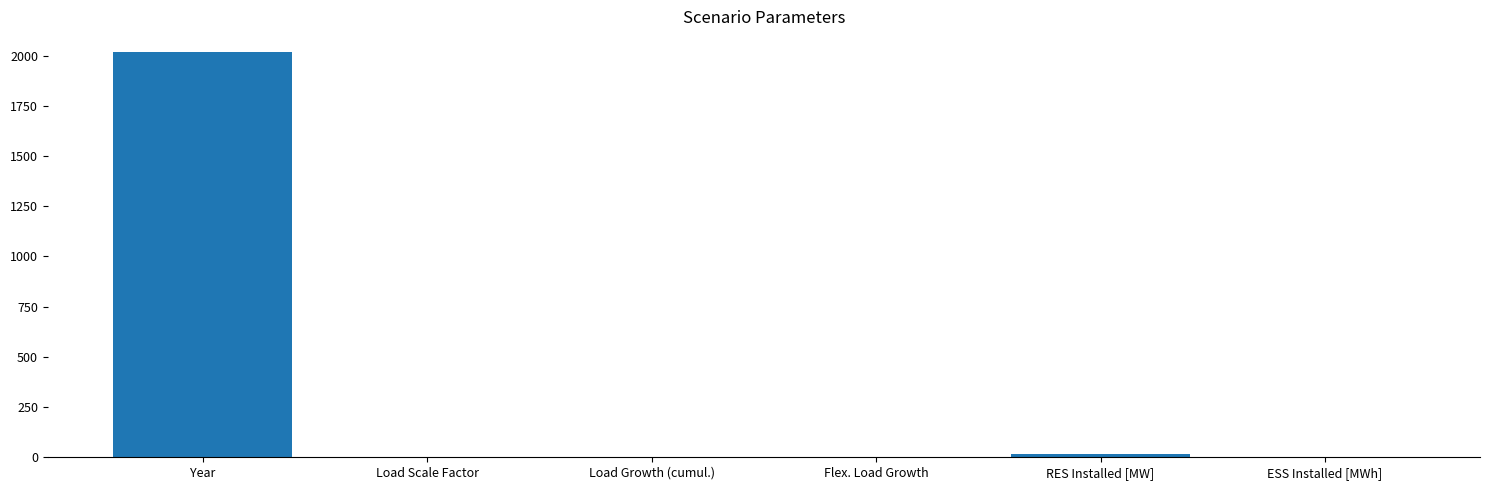

True or false: the data shows 2020.0 at Year.

True